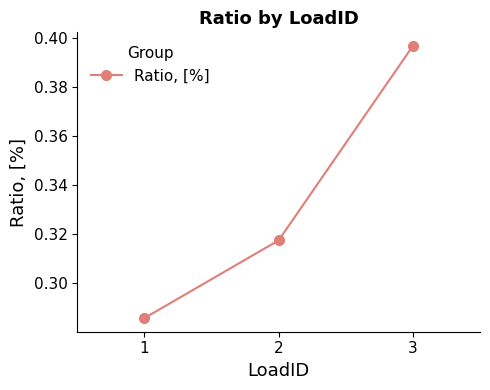

Which label corresponds to the largest value in the chart?

3